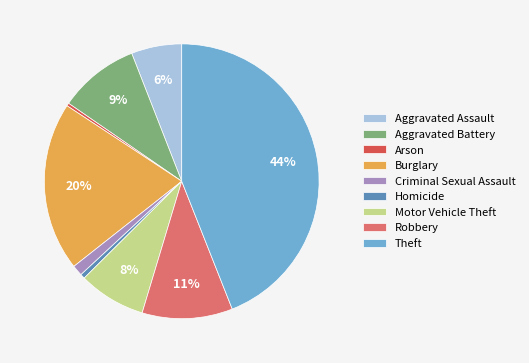

Which slice is the largest?

Theft